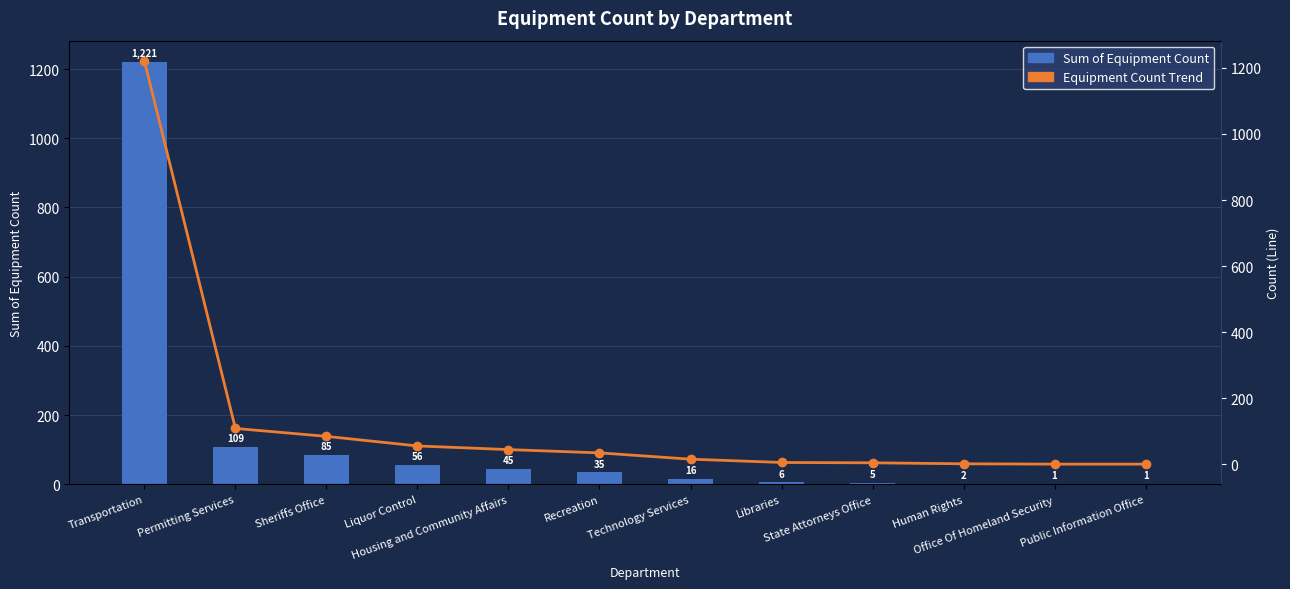

Is the value of Equipment Count Trend at Technology Services greater than the value of Sum of Equipment Count at Permitting Services?

No